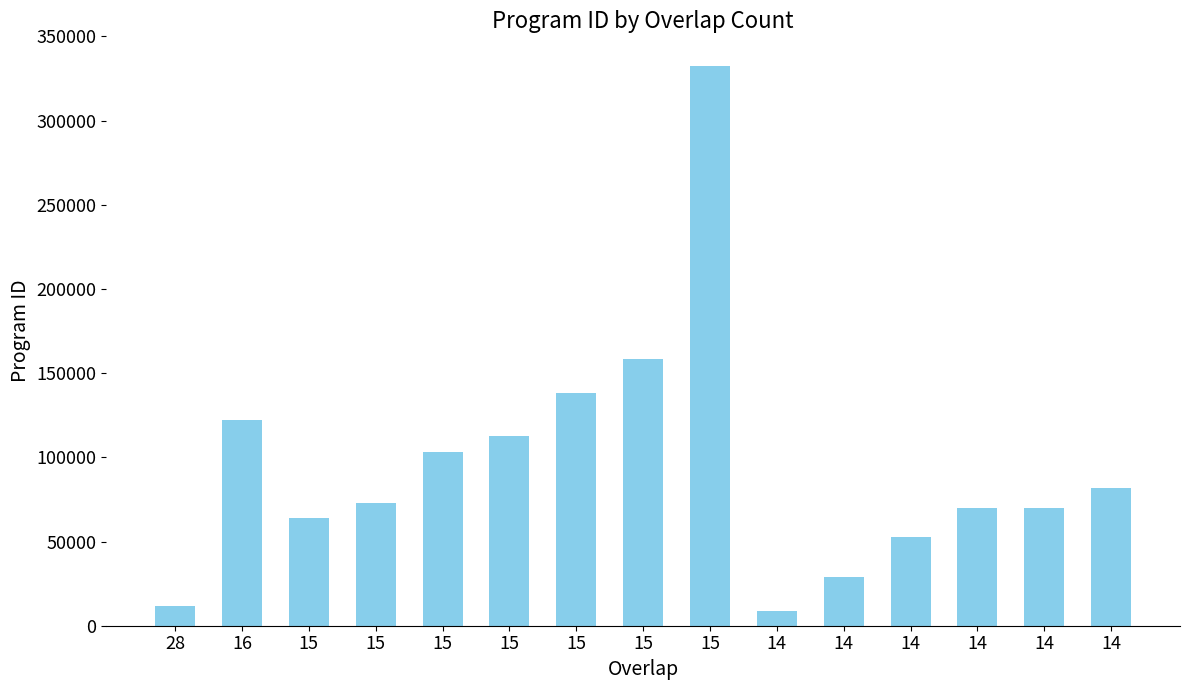

How many bars are there in total?

15